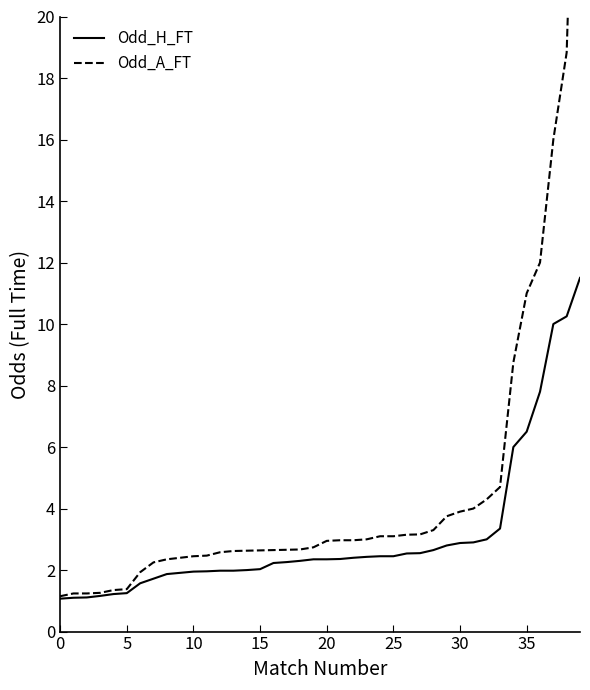

Is it true that Odd_H_FT equals 2.9 at 30?

True